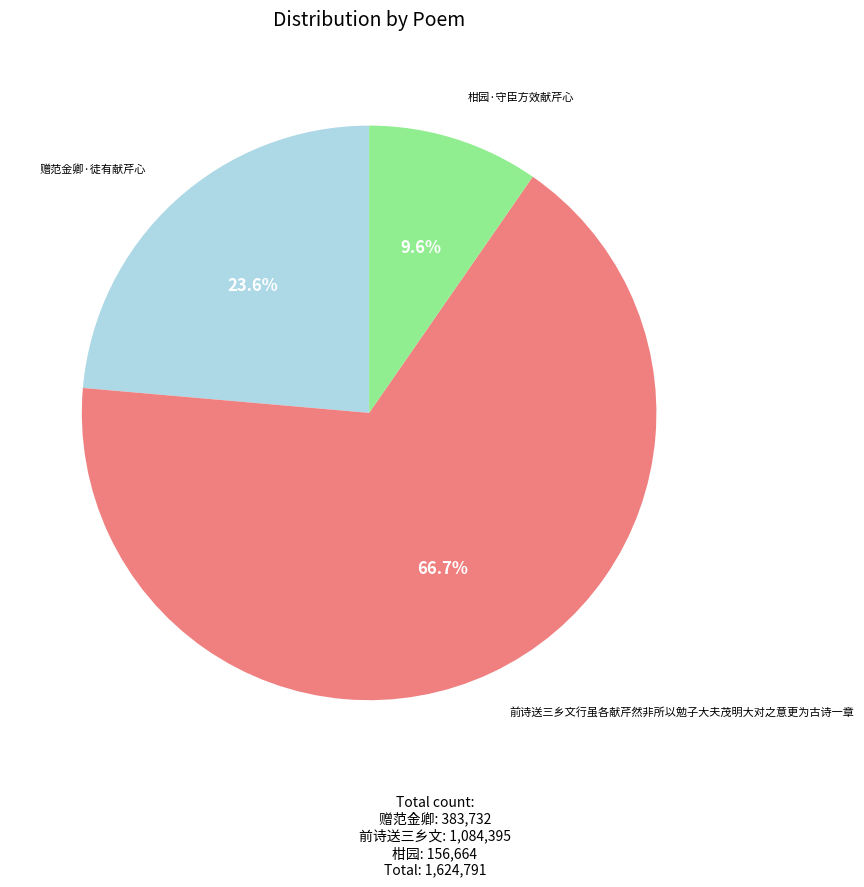

To the nearest percent, what portion does 前诗送三乡文行虽各献芹然非所以勉子大夫茂明大对之意更为古诗一章 represent?

67%